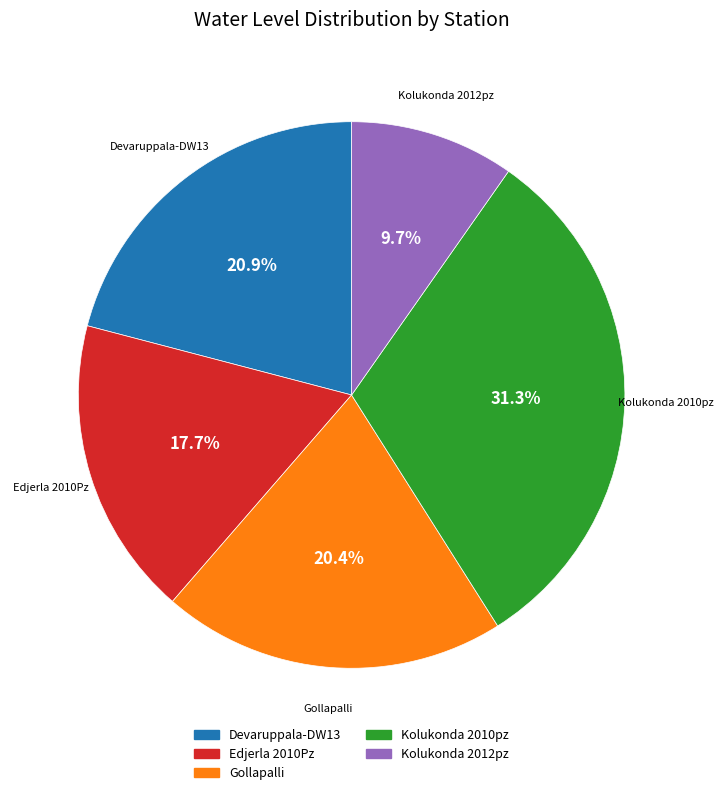

What percentage do Kolukonda 2010pz and Kolukonda 2012pz together represent?

41.0%